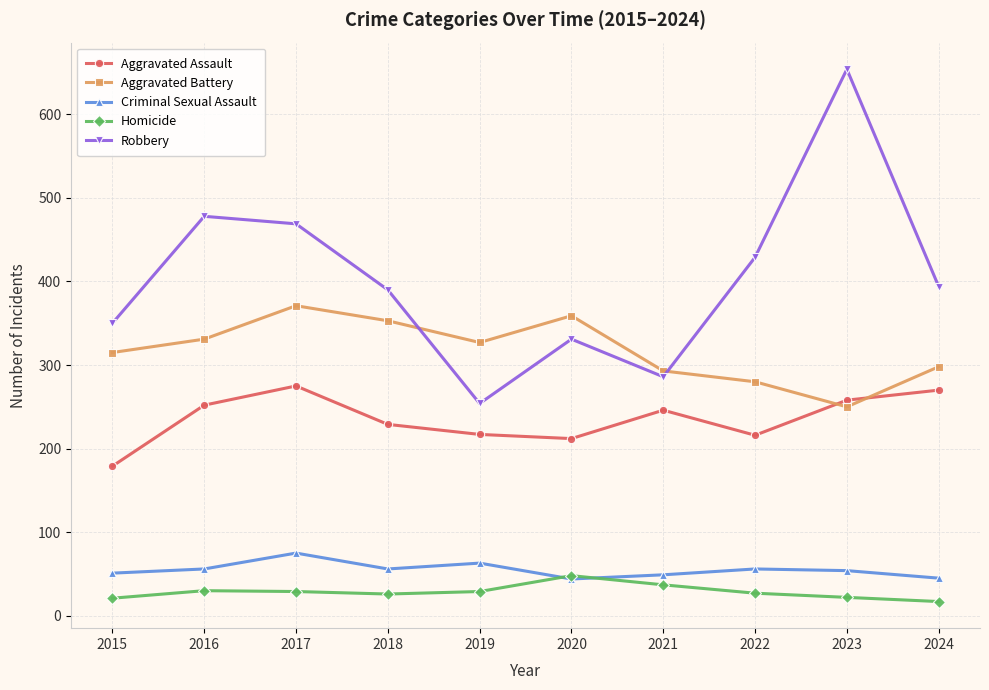

The Homicide series shows 27 at 2022. True or false?

True